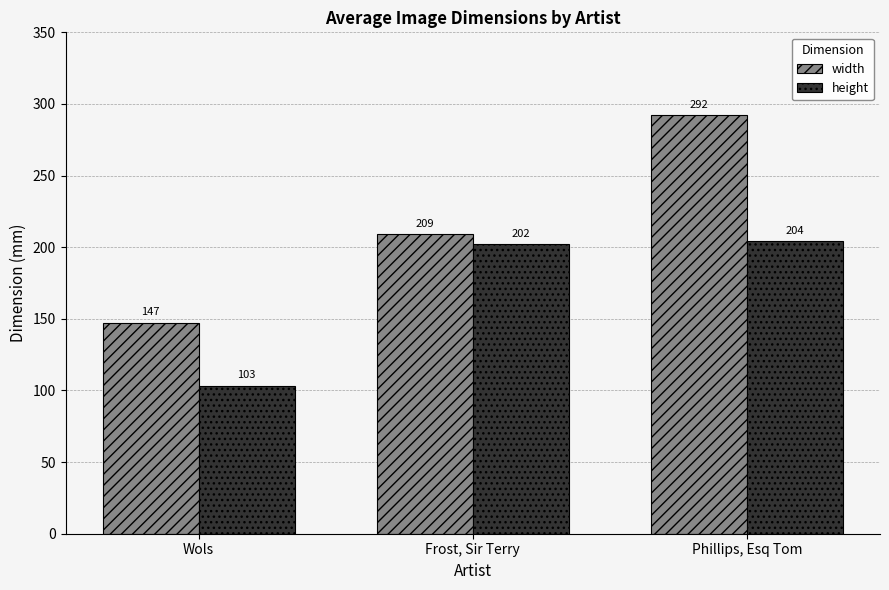

Where is width nearest to the value 219?

Frost, Sir Terry